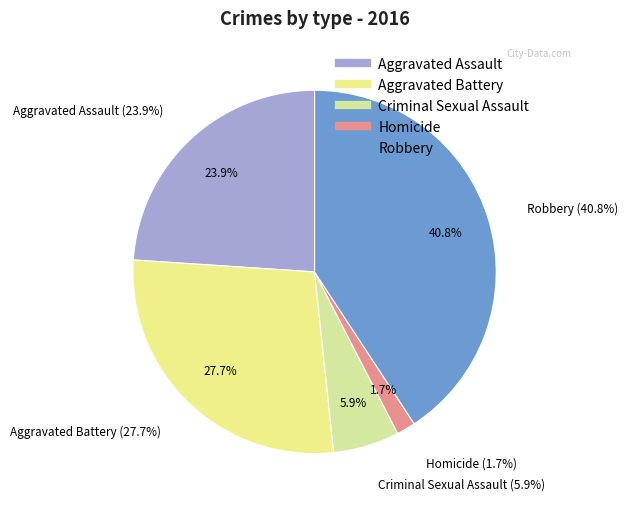

Is there any slice that represents more than half of the pie?

No